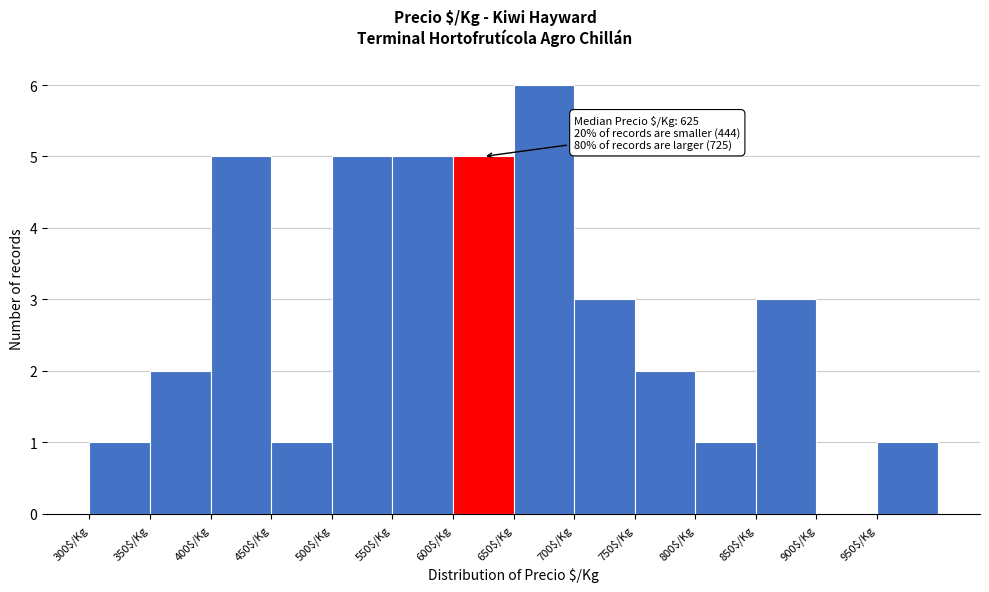

Over which range of the x-axis is the bar tallest?

650 to 700